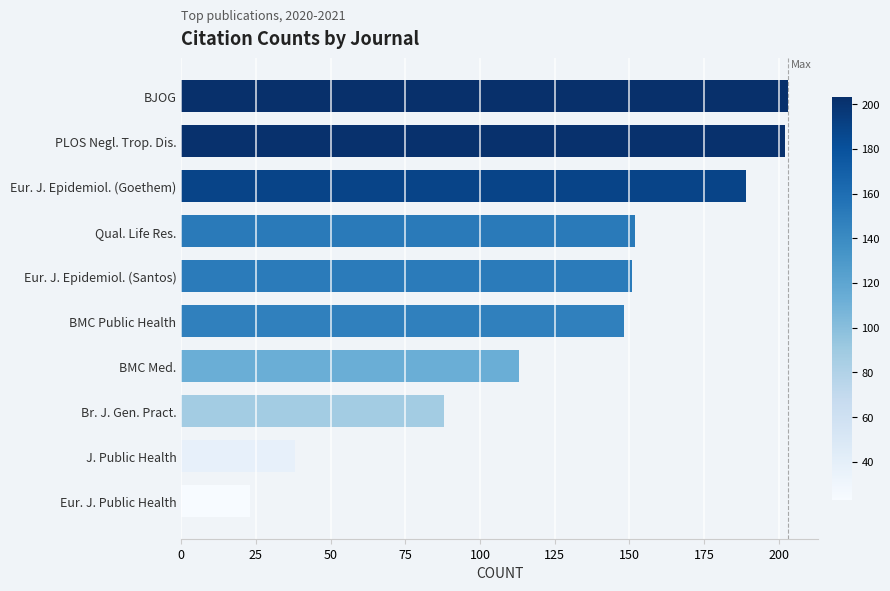

True or false: the data shows 40 at Qual. Life Res..

False